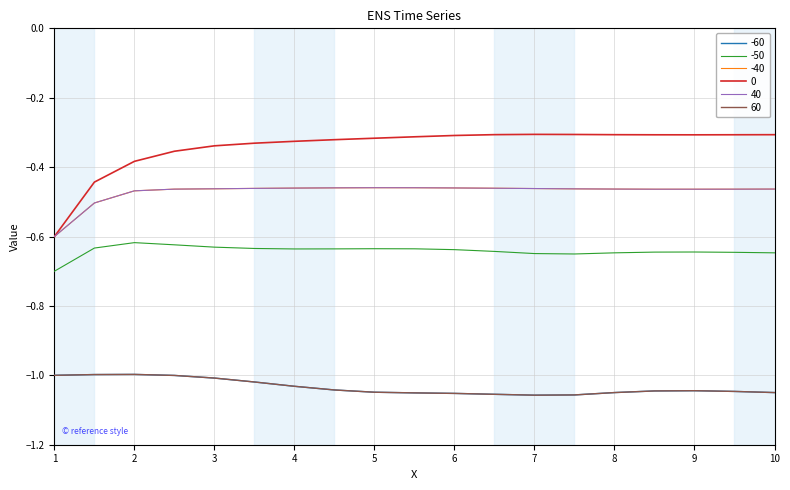

Does the chart have visible grid lines?

Yes